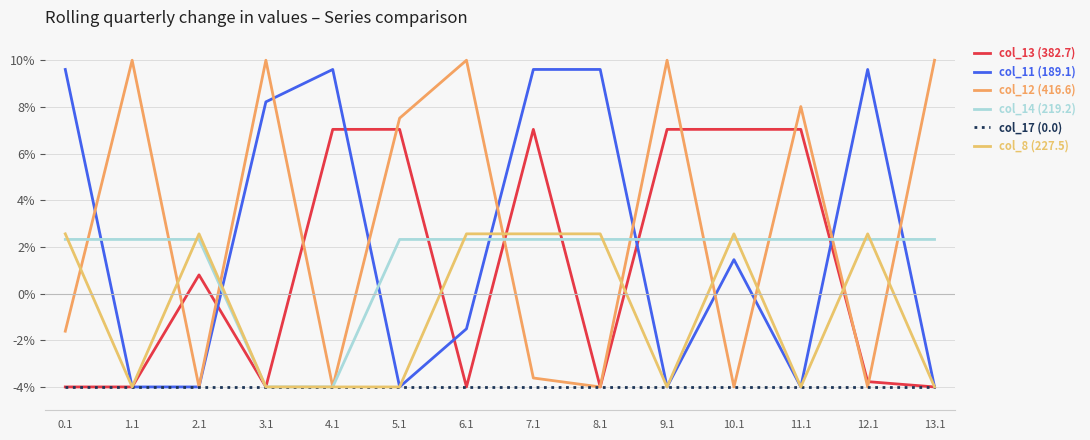

List the series in order of their peak value, lowest first.

col_17 (0.0), col_14 (219.2), col_8 (227.5), col_13 (382.7), col_11 (189.1), col_12 (416.6)